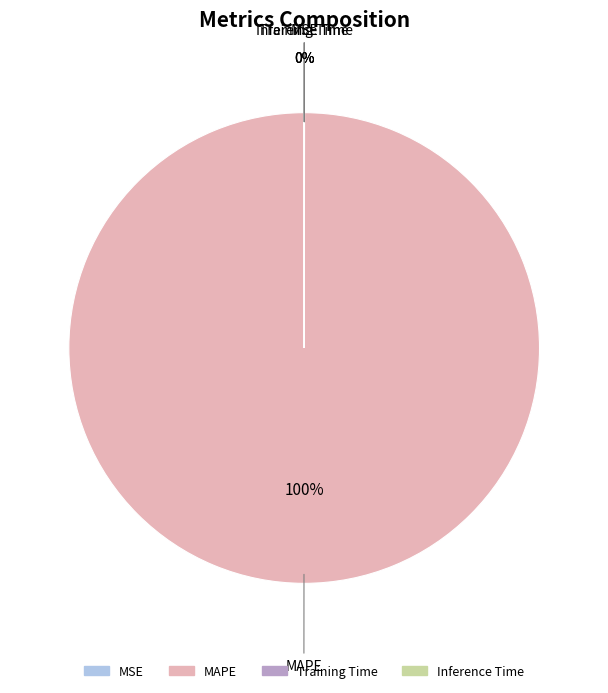

Which category accounts for the majority?

MAPE